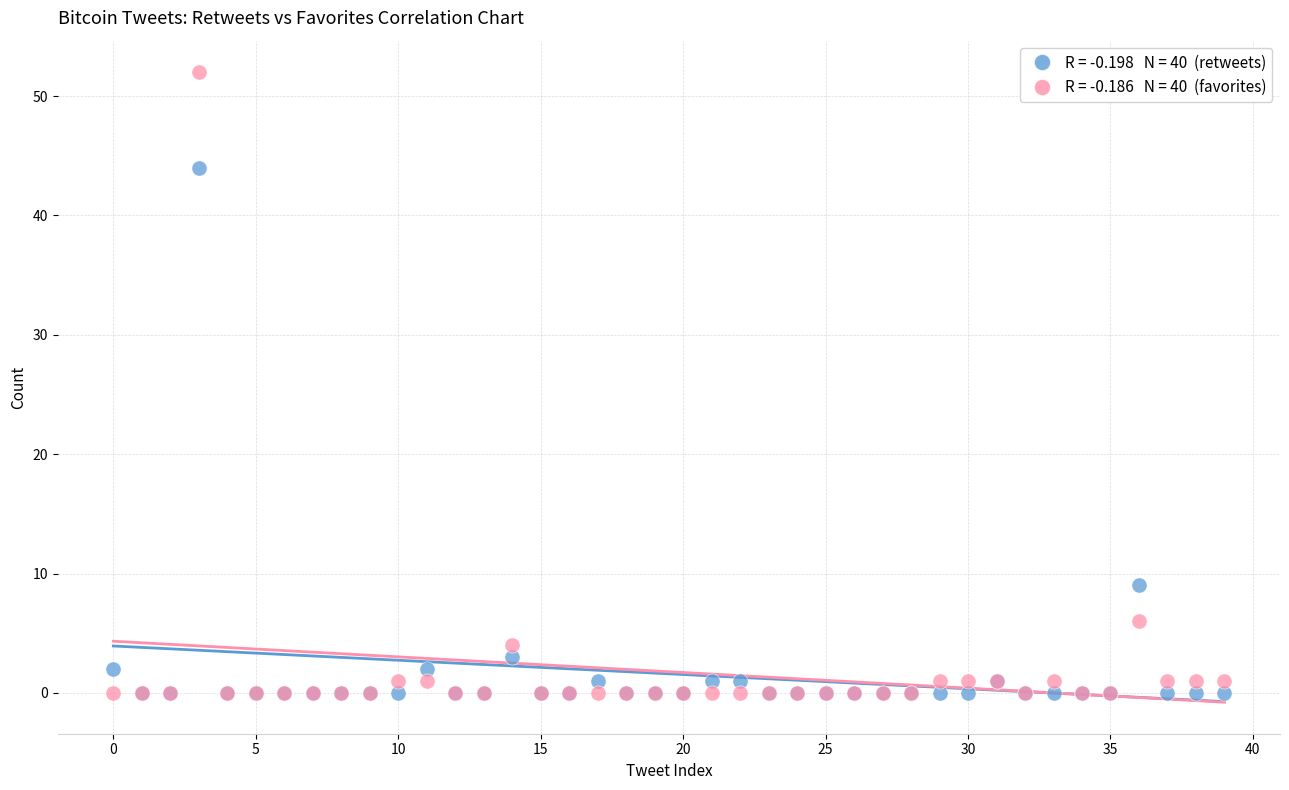

Across all series, what Y value is closest to 26?

9